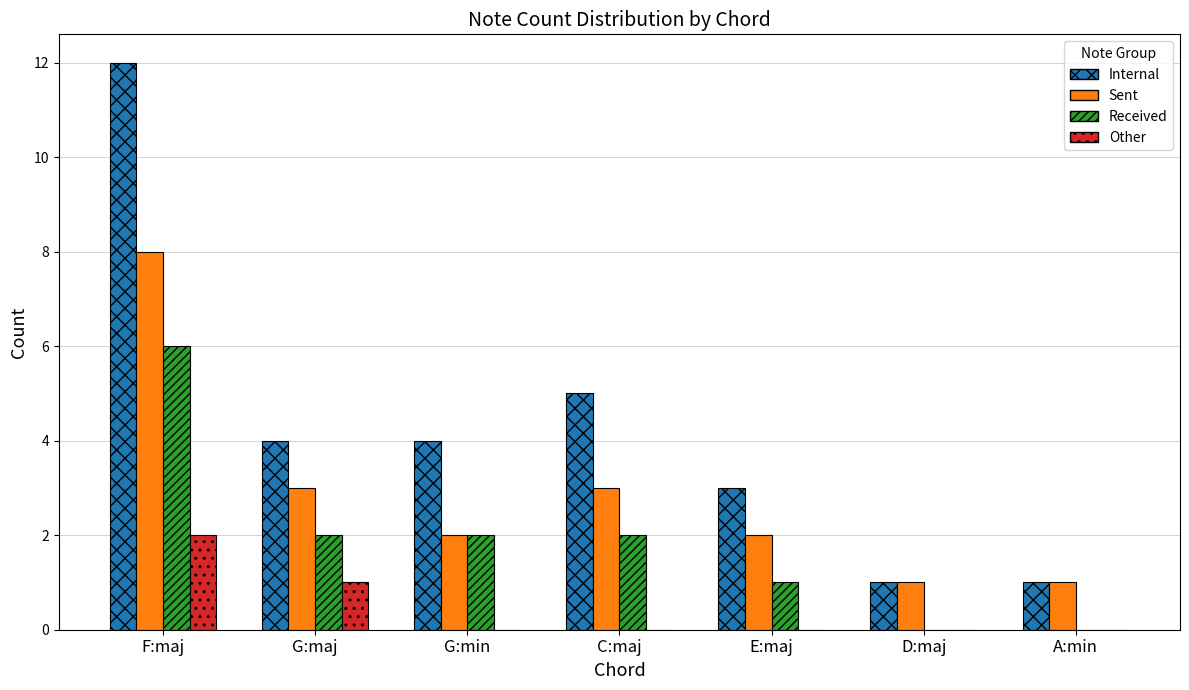

What is the sum of all Sent values?

20